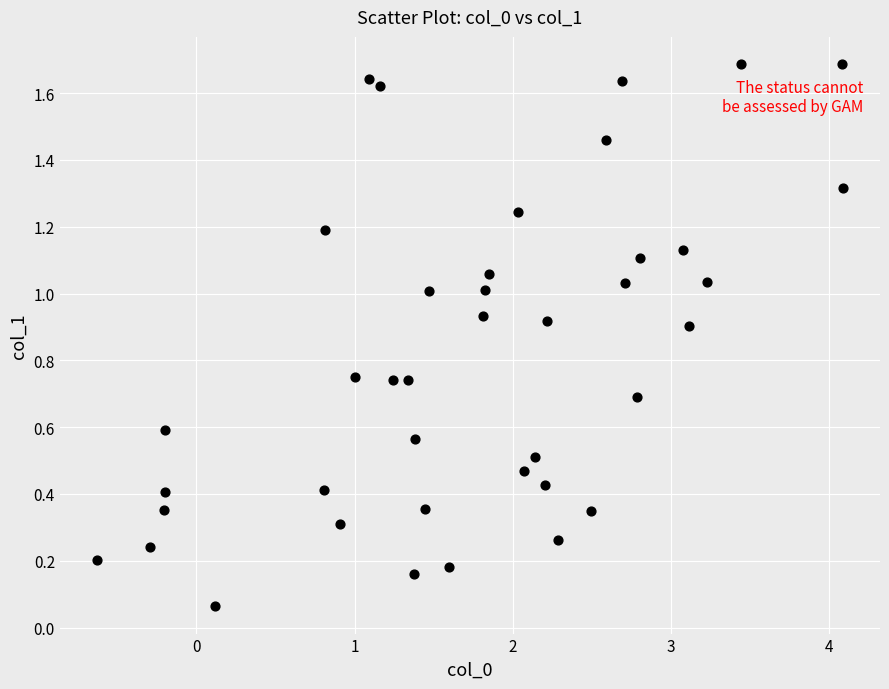

What is the range of X values (max minus min)?

4.7